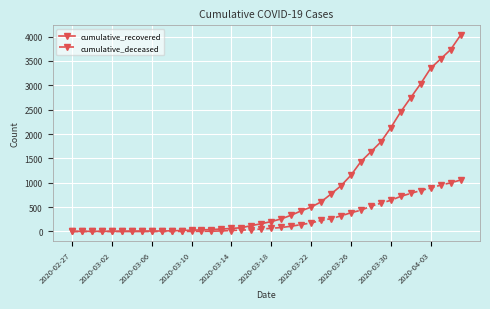

At how many categories does at least one series exceed 3290?

4